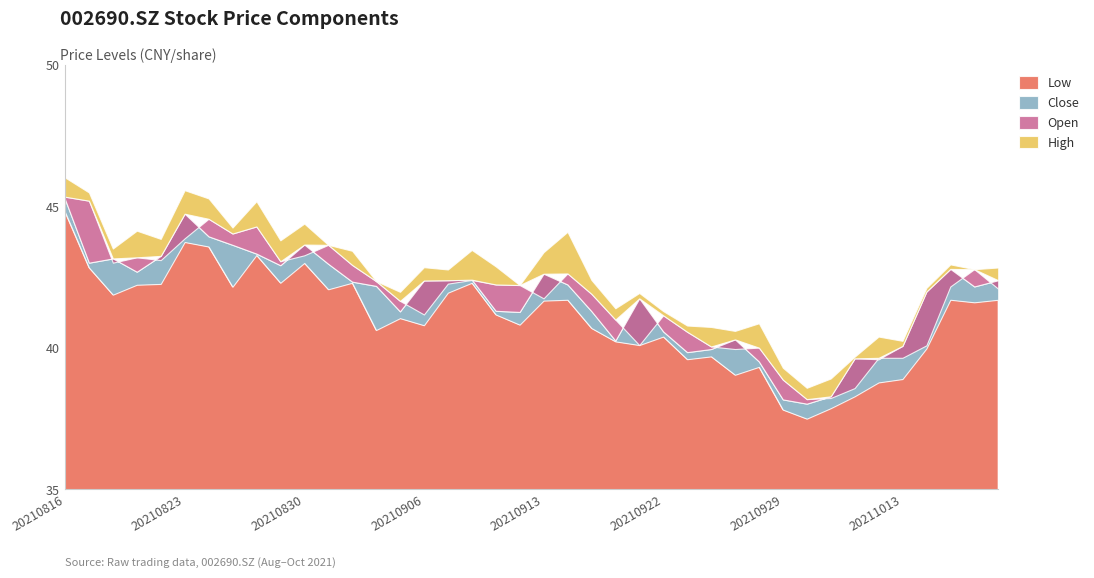

What value does the open series have at 20210908?

42.4